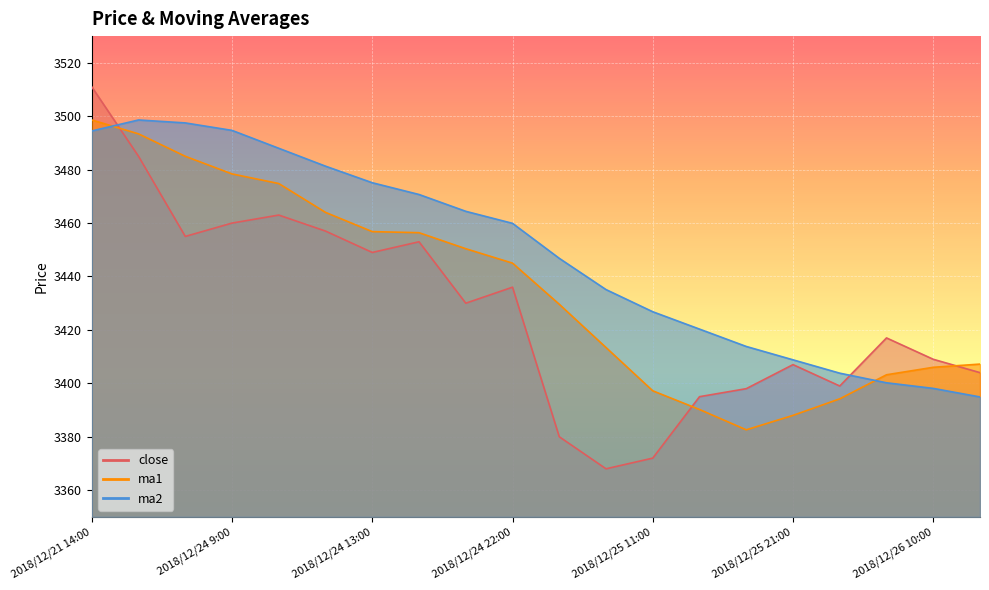

List the labels in order of ma2 value, smallest first.

2018/12/26 11:00, 2018/12/26 10:00, 2018/12/26 9:00, 2018/12/25 22:00, 2018/12/25 21:00, 2018/12/25 14:00, 2018/12/25 13:00, 2018/12/25 11:00, 2018/12/25 10:00, 2018/12/25 9:00, 2018/12/24 22:00, 2018/12/24 21:00, 2018/12/24 14:00, 2018/12/24 13:00, 2018/12/24 11:00, 2018/12/24 10:00, 2018/12/21 14:00, 2018/12/24 9:00, 2018/12/21 22:00, 2018/12/21 21:00